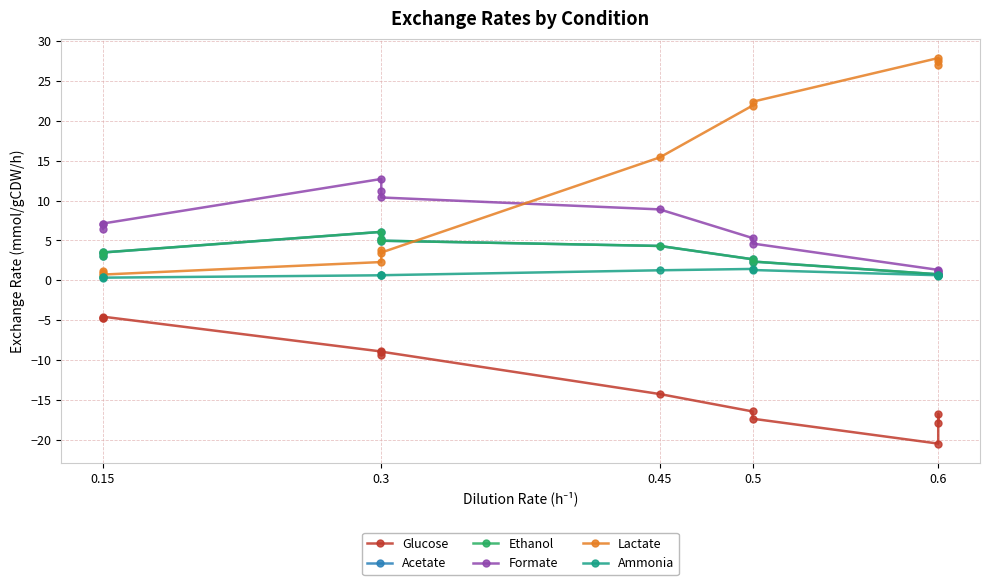

How many values in the Ethanol series exceed 3?

7